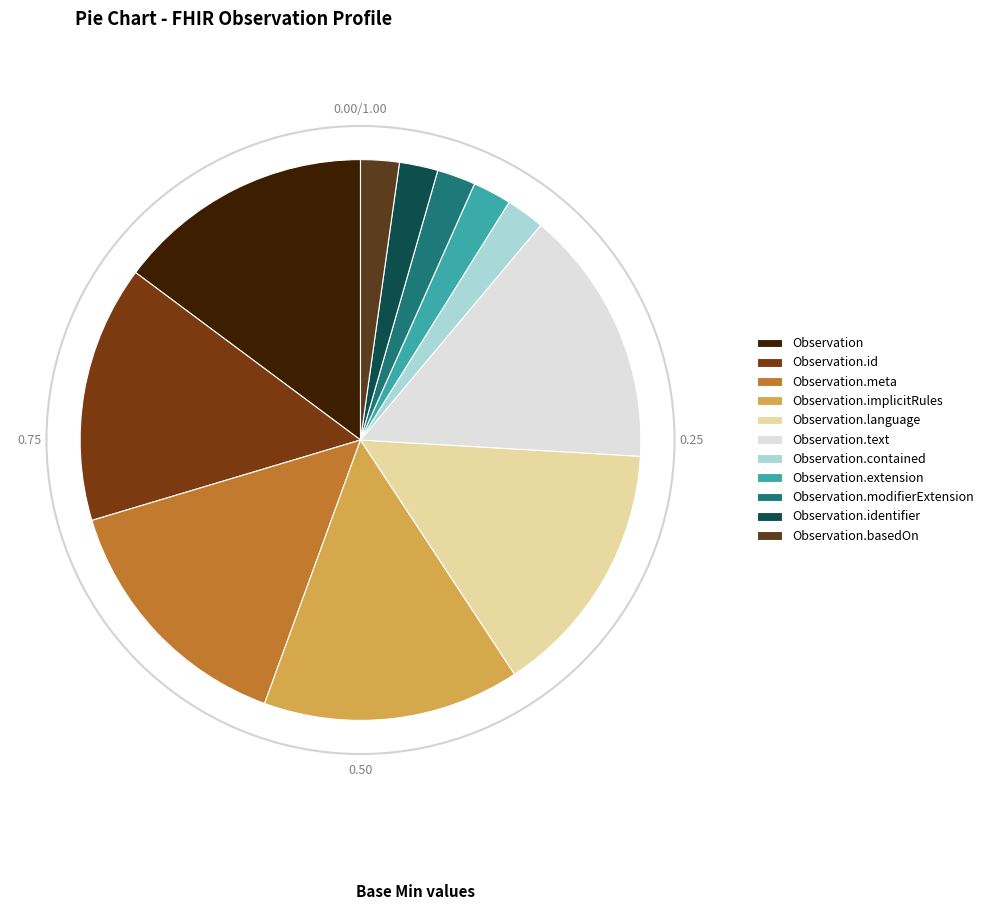

Count the number of slices in the pie.

11